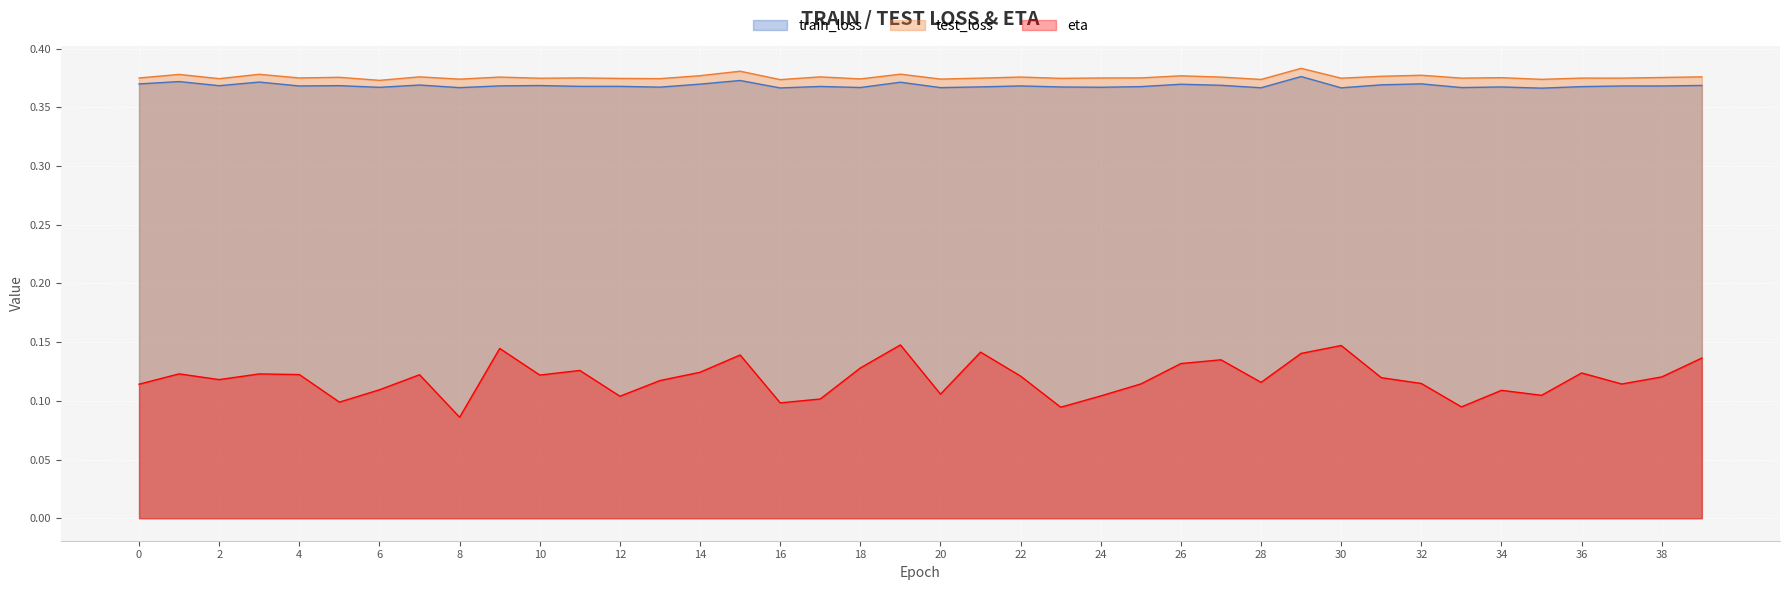

What is the spread (max minus min) of values at 37?

0.3